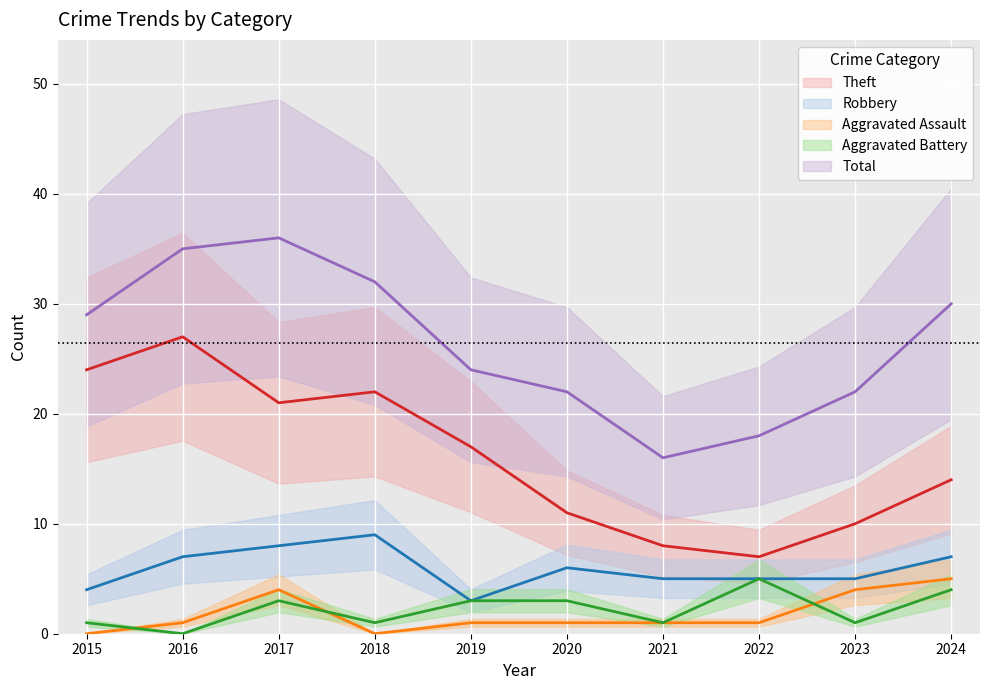

What is the average value of the Robbery series?

6